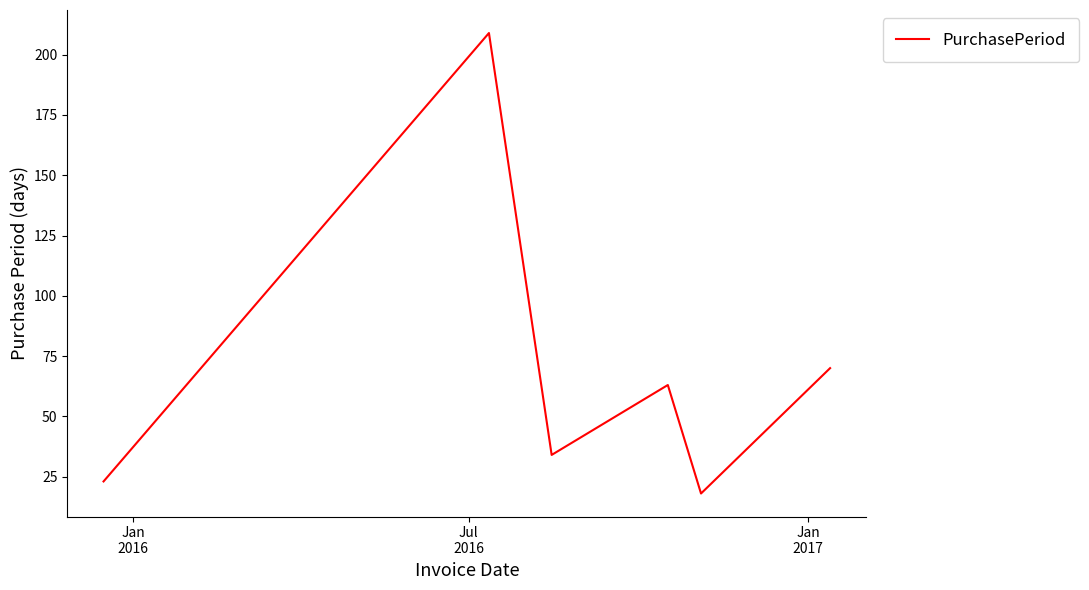

What is the difference between the maximum and minimum values?

191